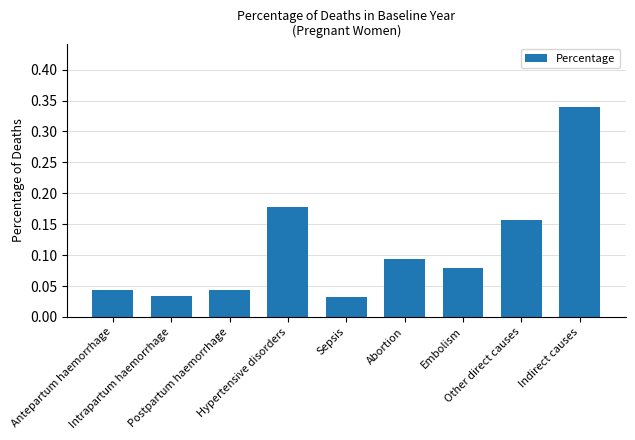

Count the values in the range 0 to 1.

9